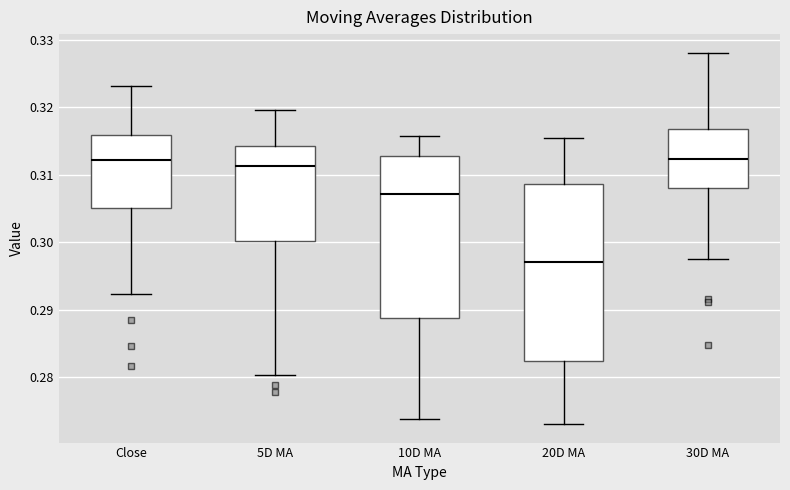

Reading left to right, read every box against the y-axis: the position of its median line, the range the box covers, and the ends of its whiskers. The values are not printed on the chart, so give them approximately, as read against the axis.

Close: median 0.312, box 0.305 to 0.316, whiskers 0.292 to 0.323
5D MA: median 0.311, box 0.300 to 0.314, whiskers 0.280 to 0.320
10D MA: median 0.307, box 0.289 to 0.313, whiskers 0.274 to 0.316
20D MA: median 0.297, box 0.282 to 0.309, whiskers 0.273 to 0.315
30D MA: median 0.312, box 0.308 to 0.317, whiskers 0.298 to 0.328